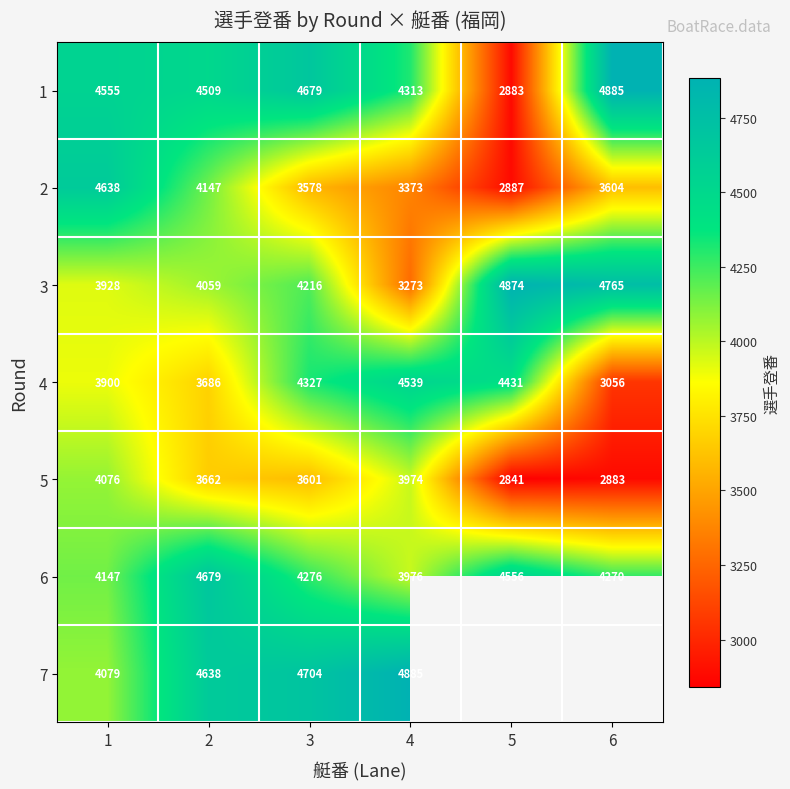

At which label does 1 reach its minimum?

5